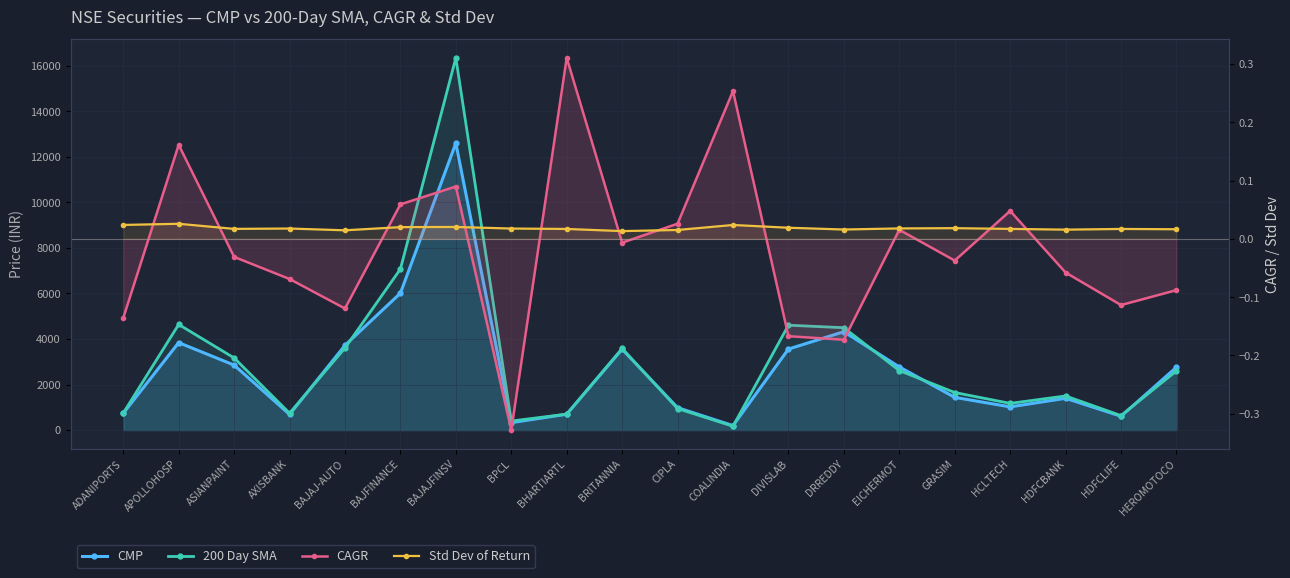

The CAGR series shows 0.2 at APOLLOHOSP. True or false?

True